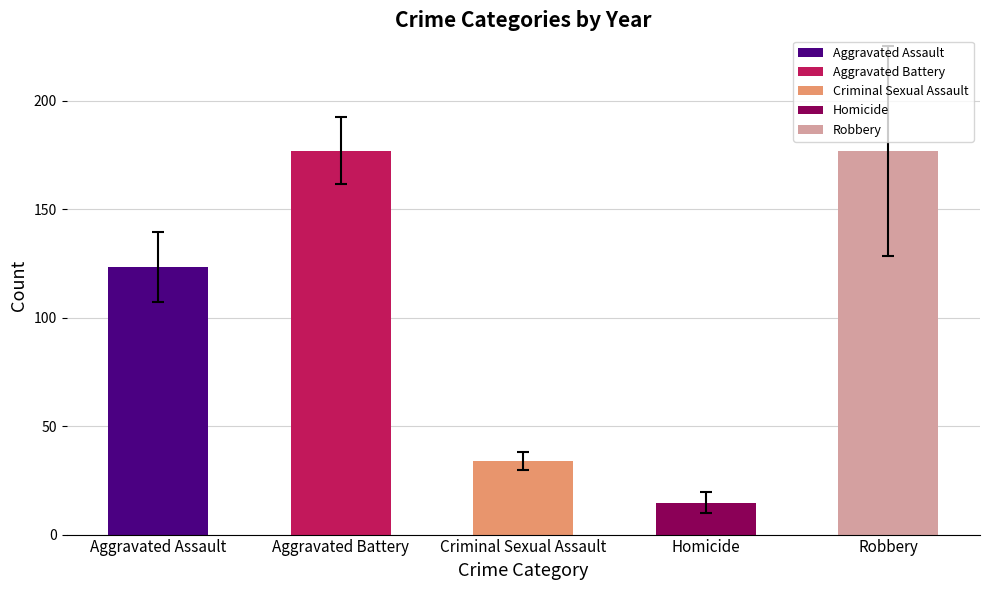

What is the ratio of the value at Aggravated Battery to the value at Homicide?

12.0